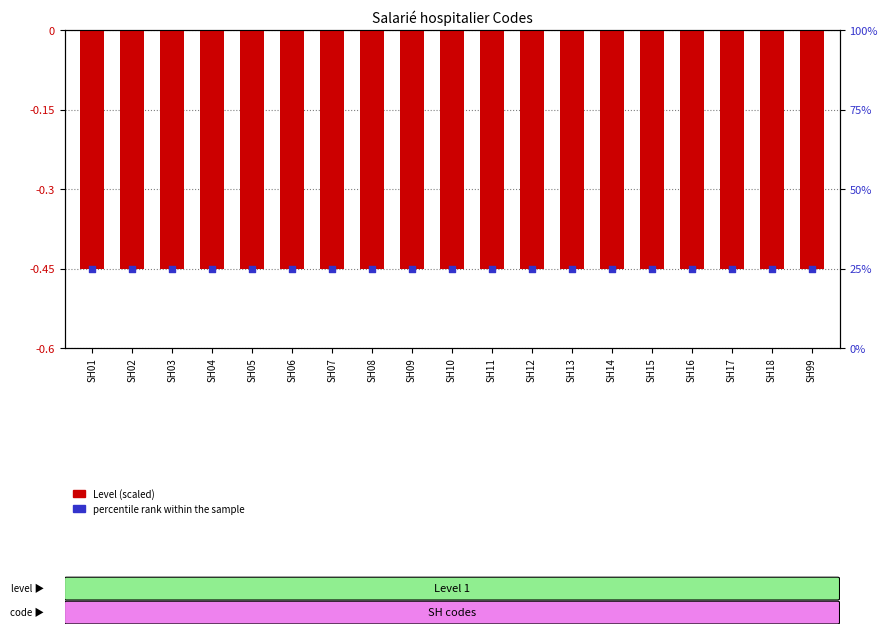

At which category is the sum across all series the highest?

SH01